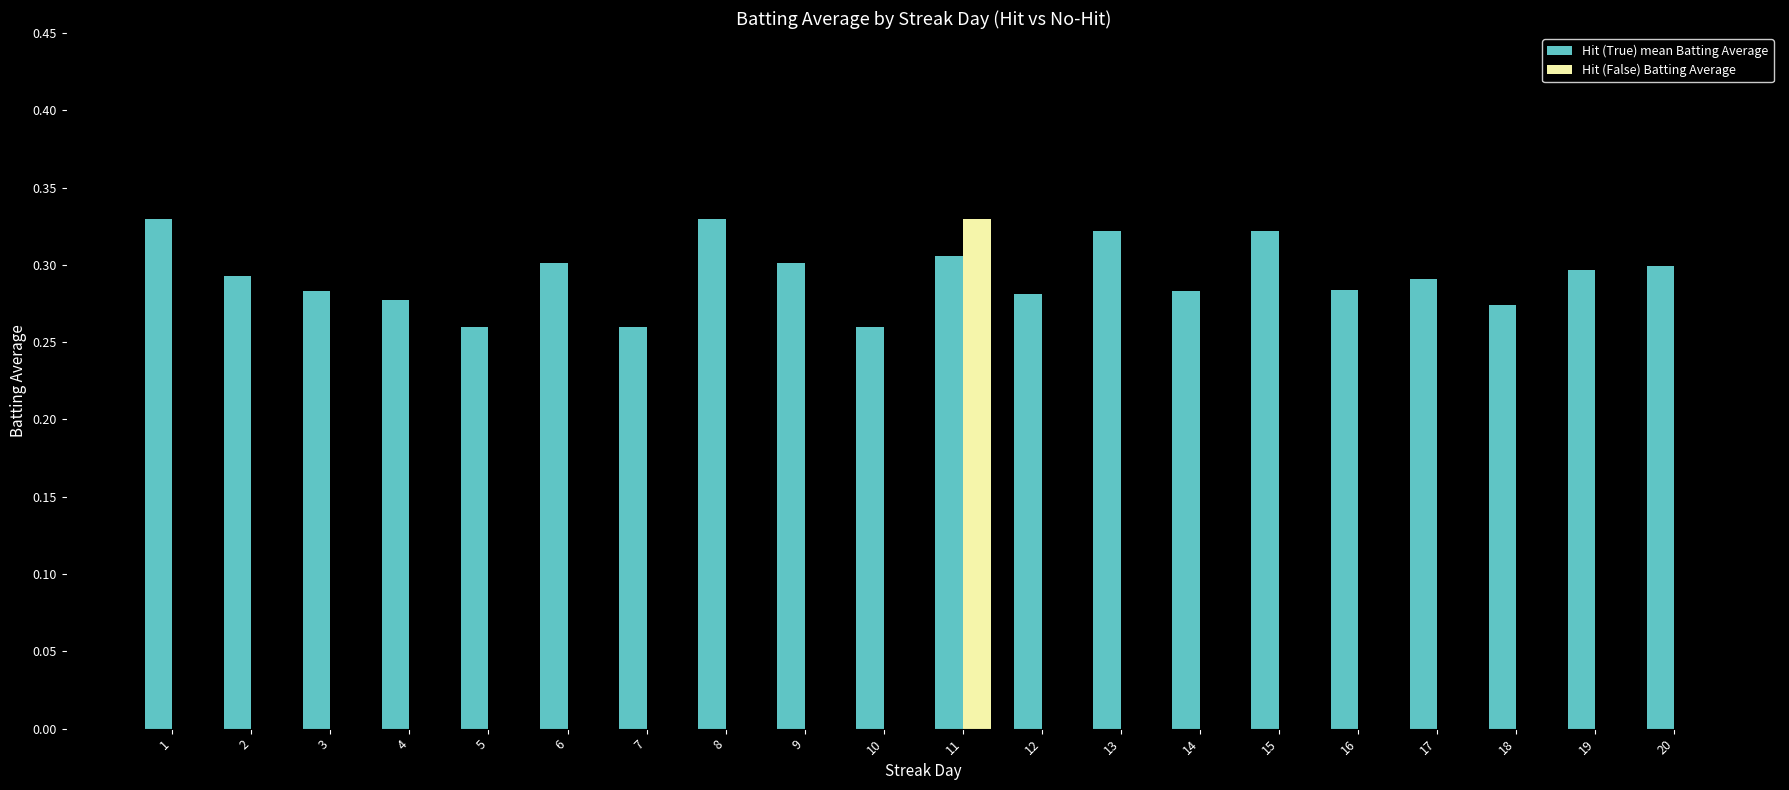

At which category is the sum across all series the highest?

11